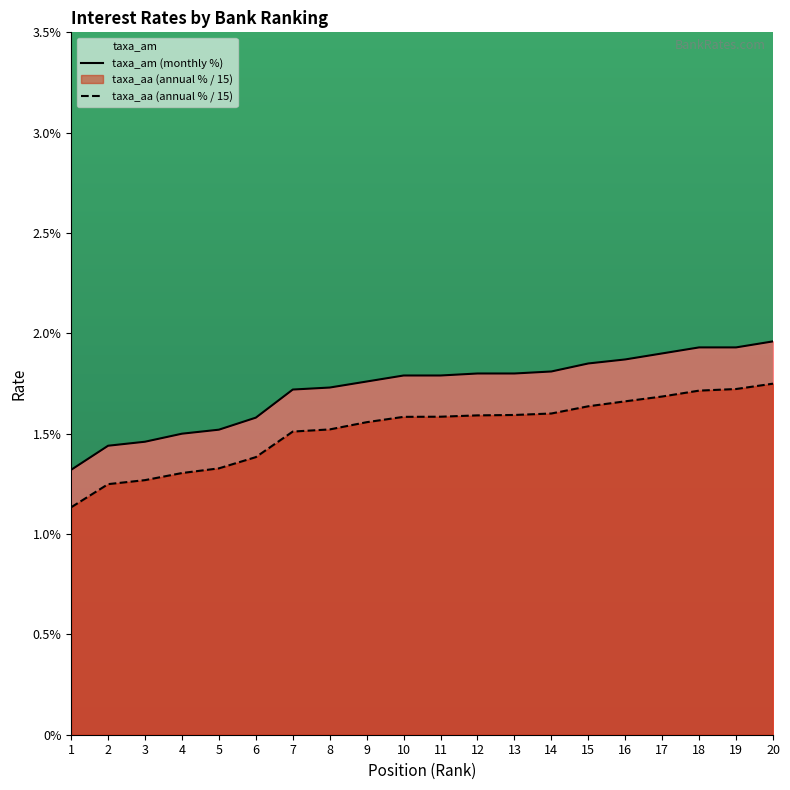

Which has a higher value, 17 or 19?

19